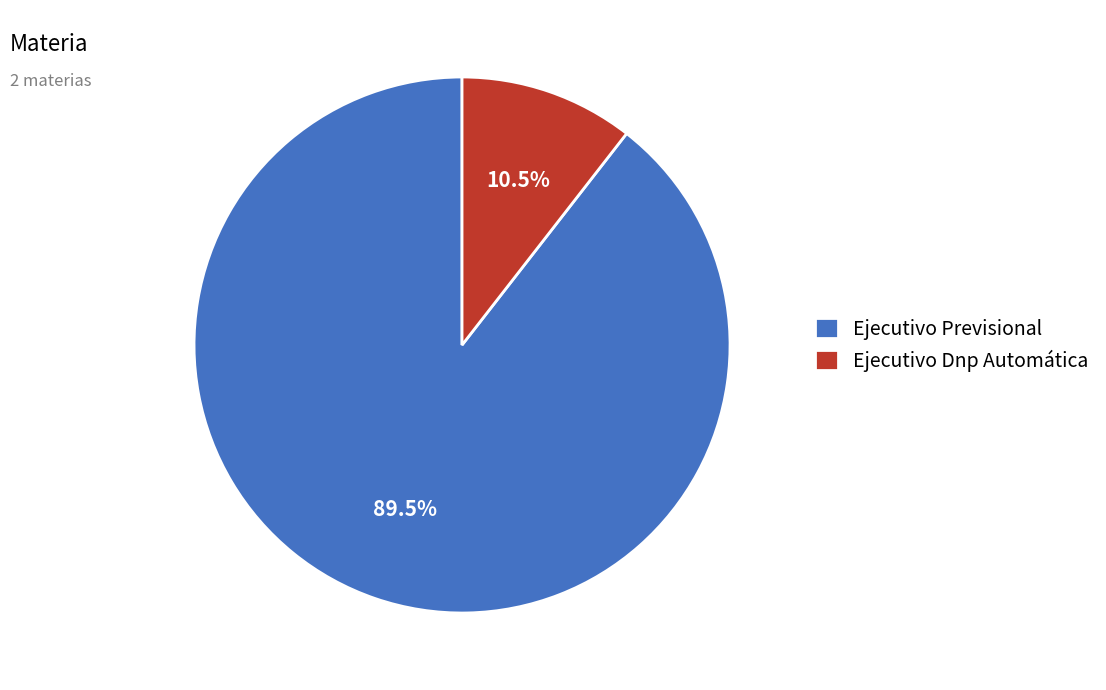

What is the smallest slice in the pie chart?

Ejecutivo Dnp Automática